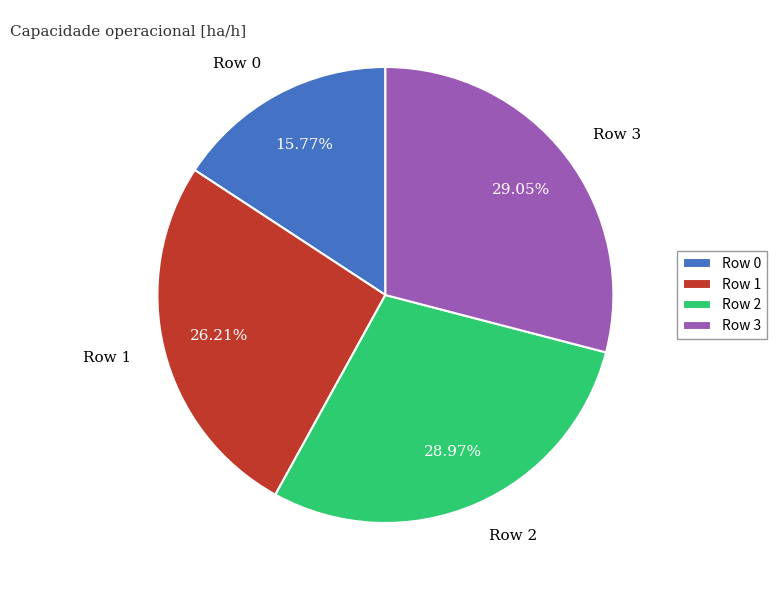

Between Row 0 and Row 3, which is larger?

Row 3